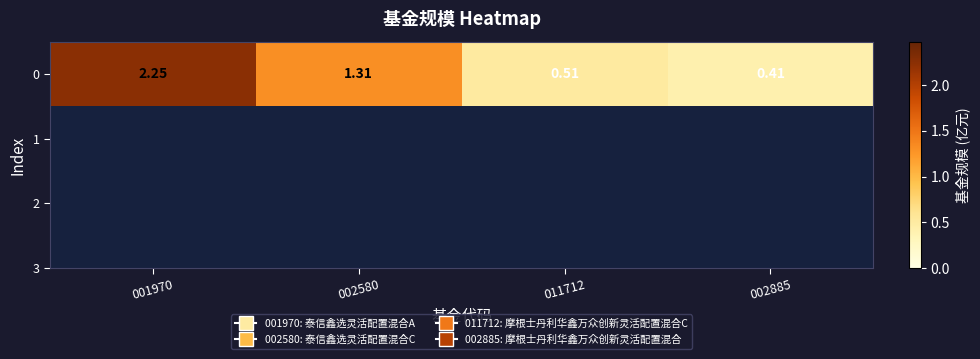

Reading left to right, transcribe all the data shown in this chart.

2.2	1.3	0.5	0.4